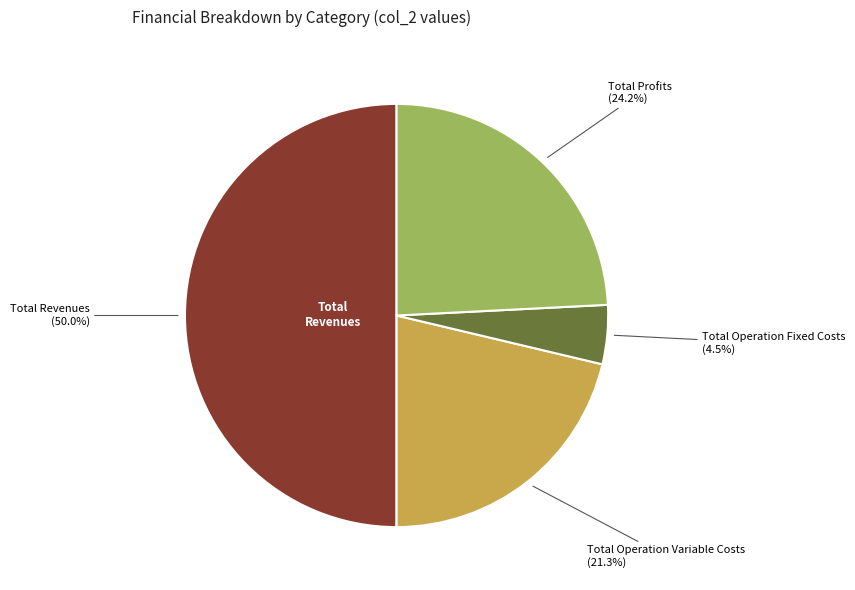

What percentage is the Total Operation Variable Costs slice, to the nearest percent?

21%